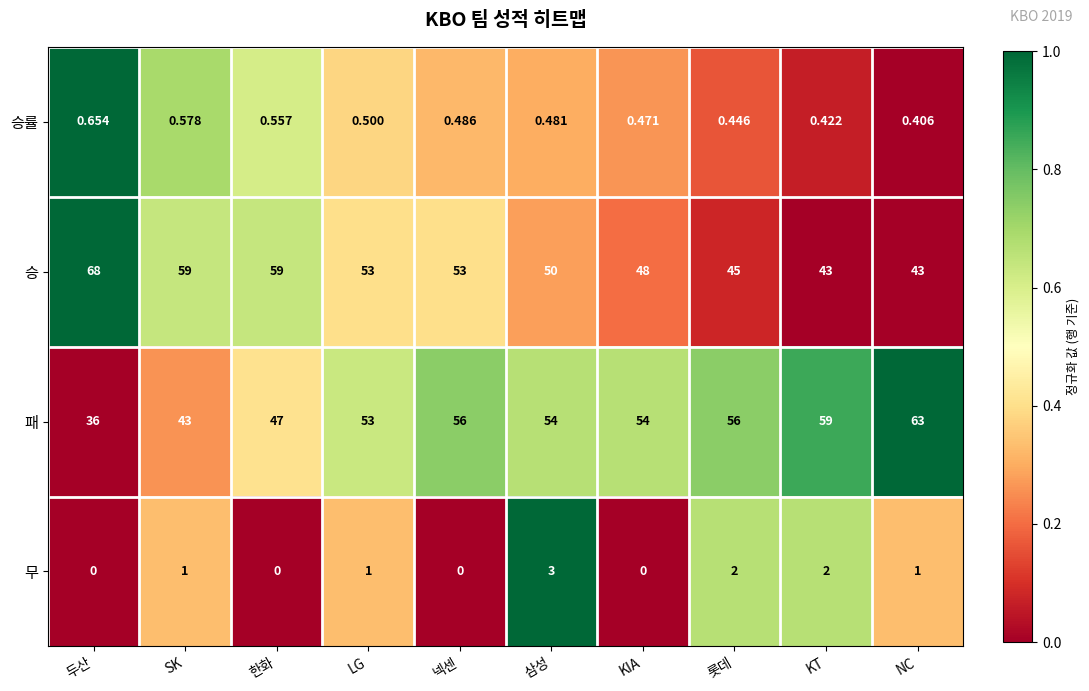

Which label corresponds to the largest value in the chart?

두산